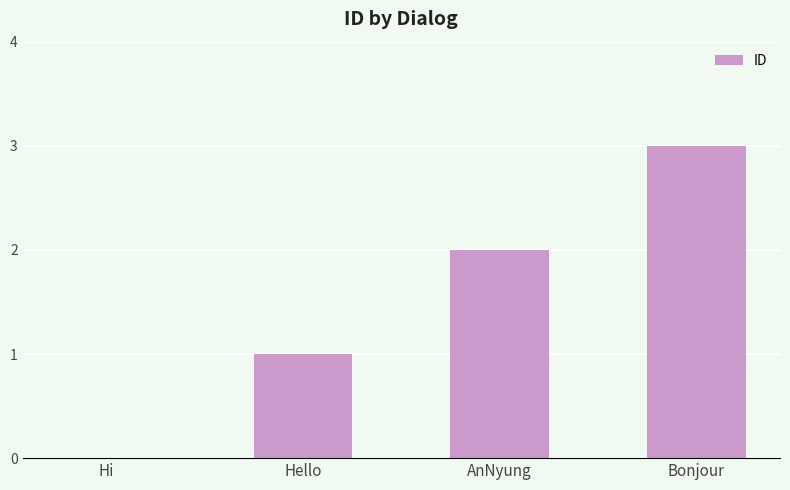

What is the difference between the values at Hi and AnNyung?

2